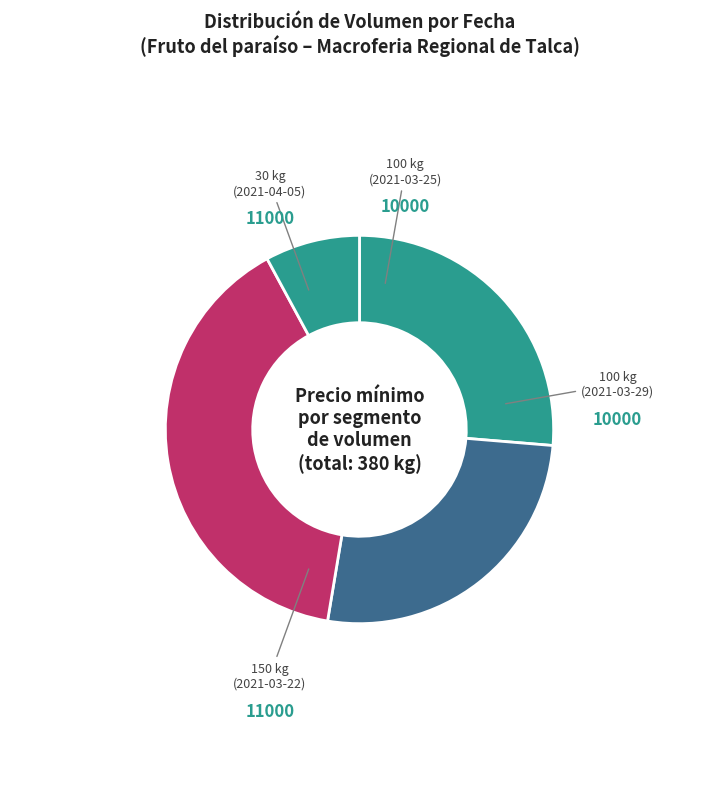

Count the number of slices in the pie.

4